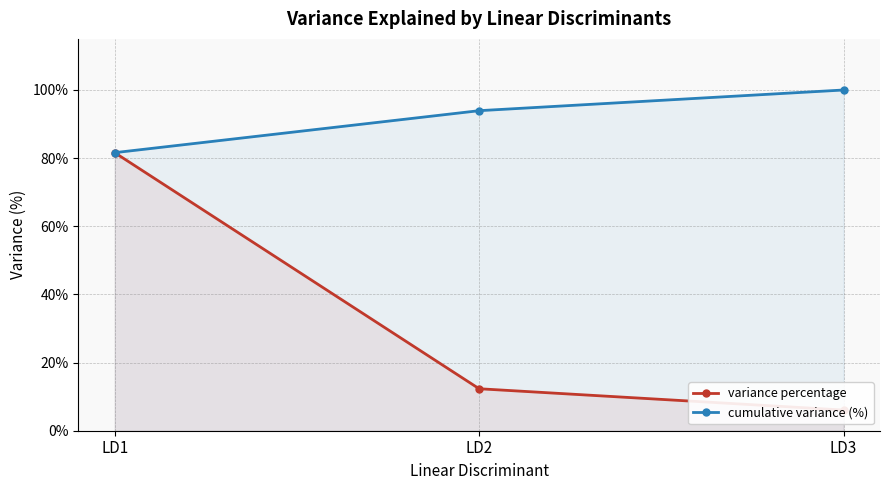

Where is cumulative variance (%) nearest to the value 90?

LD2